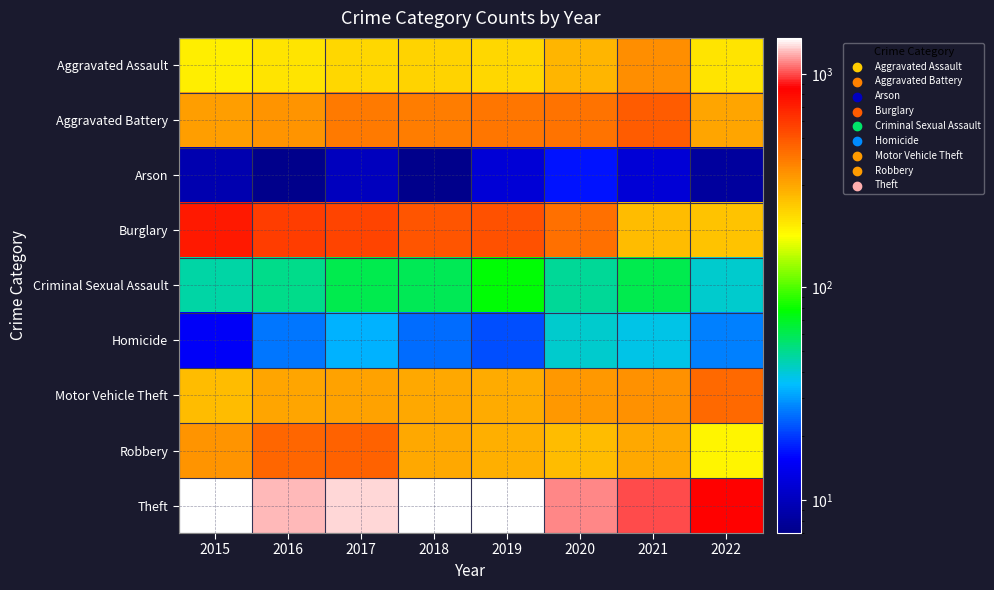

Reading left to right, transcribe all the data shown in this chart.

Aggravated Assault: 2015=194	2016=206	2017=224	2018=225	2019=223	2020=273	2021=353	2022=203
Aggravated Battery: 2015=316	2016=336	2017=400	2018=389	2019=407	2020=416	2021=479	2022=307
Arson: 2015=9	2016=7	2017=10	2018=7	2019=12	2020=17	2021=12	2022=8
Burglary: 2015=738	2016=576	2017=562	2018=506	2019=517	2020=425	2021=262	2022=251
Criminal Sexual Assault: 2015=46	2016=50	2017=61	2018=60	2019=77	2020=48	2021=61	2022=41
Homicide: 2015=15	2016=26	2017=33	2018=25	2019=22	2020=41	2021=38	2022=27
Motor Vehicle Theft: 2015=263	2016=304	2017=312	2018=298	2019=290	2020=333	2021=348	2022=444
Robbery: 2015=337	2016=454	2017=460	2018=301	2019=287	2020=263	2021=300	2022=186
Theft: 2015=1474	2016=1259	2017=1339	2018=1461	2019=1459	2020=1125	2021=997	2022=853